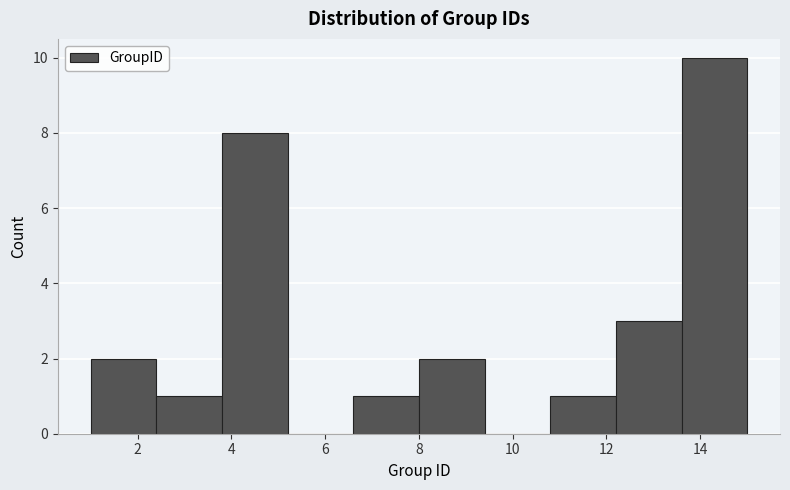

Which range on the x-axis has the tallest bar?

13.6 to 15.0